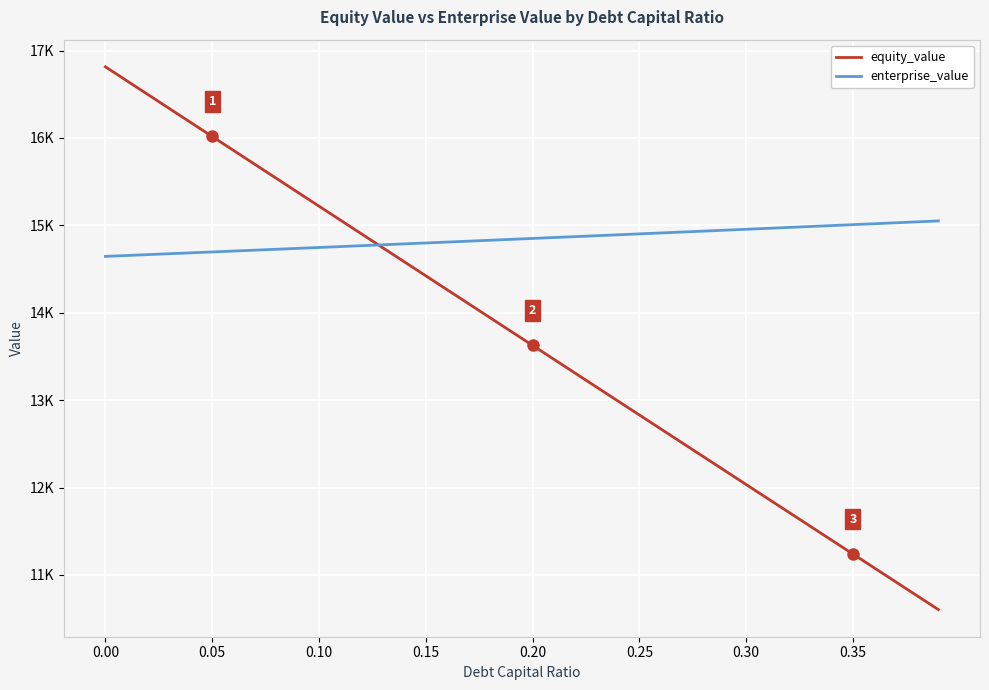

Is this an area chart (filled region under the line)?

No